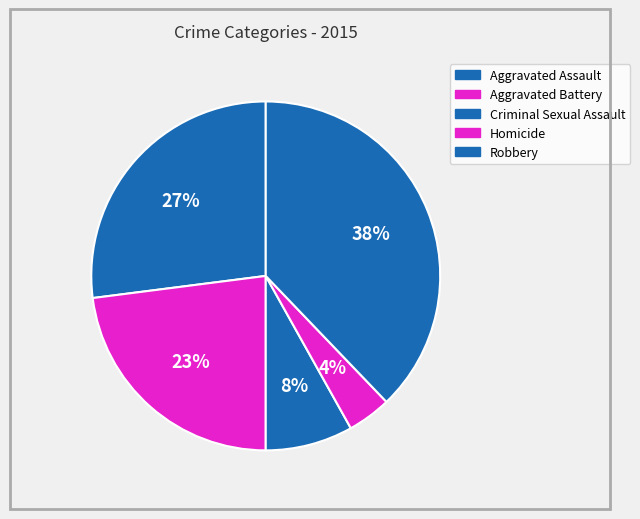

Does Homicide represent more than half of the total?

No